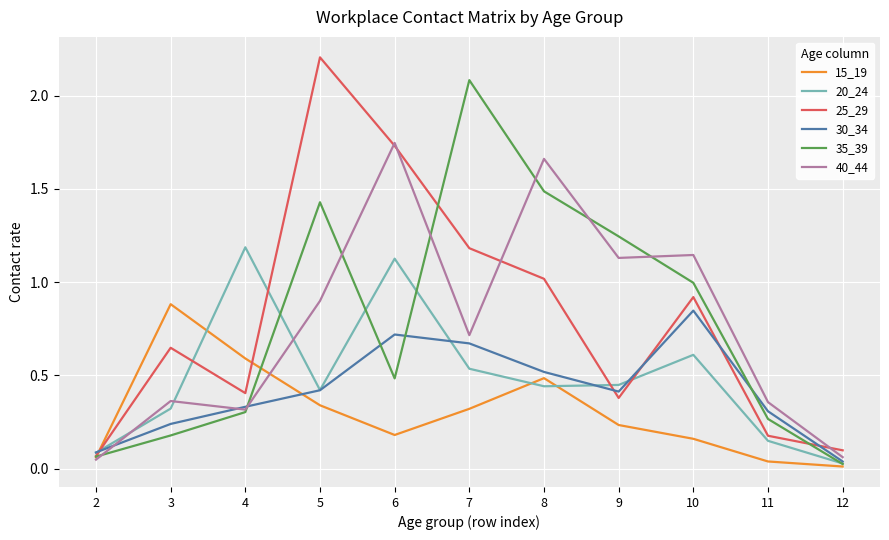

Where do 40_44 and 30_34 first cross each other?

2 and 3